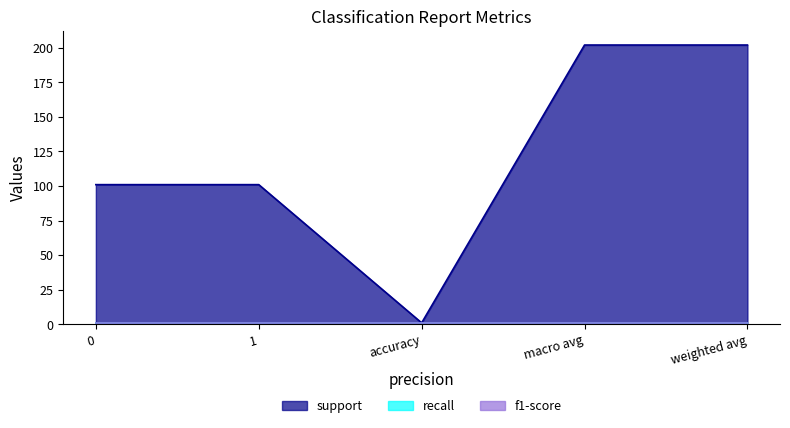

True or false: f1-score has more than 2 interior local peaks.

False